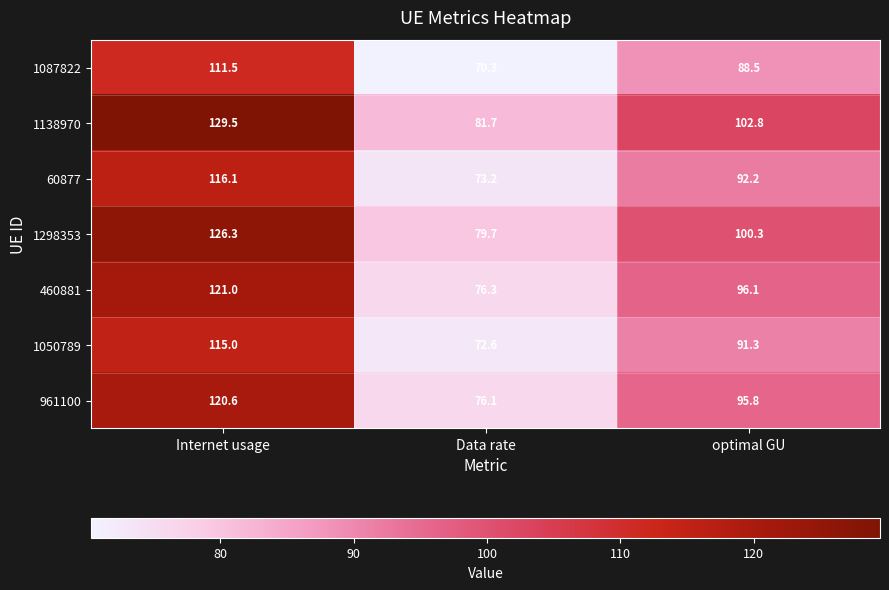

Which series has the widest spread of values?

1138970